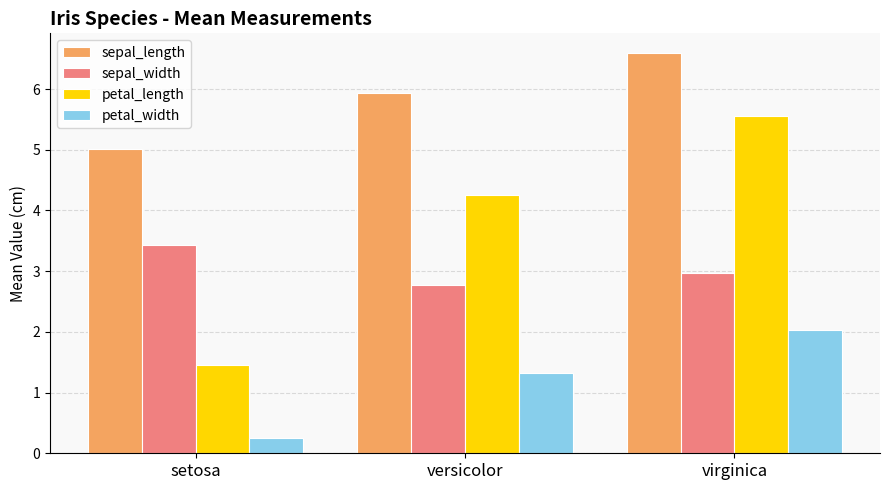

The value of sepal_width at versicolor is 2.8. True or false?

True